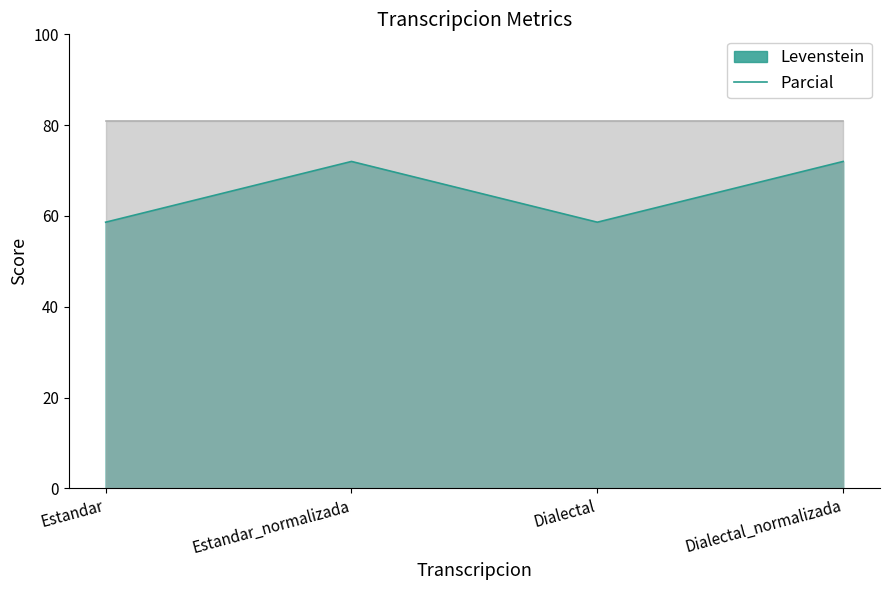

Reading left to right, what are all the values shown in this chart?

Estandar=58.6	Estandar_normalizada=72.0	Dialectal=58.6	Dialectal_normalizada=72.0